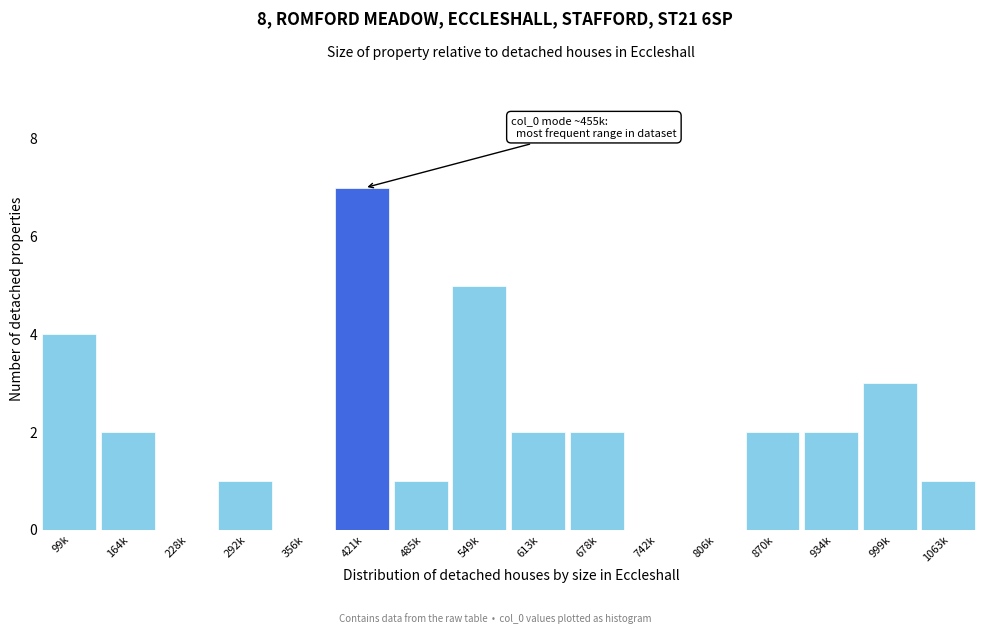

Reading left to right, list all the values displayed in this chart.

99k=4	164k=2	228k=0	292k=1	356k=0	421k=7	485k=1	549k=5	613k=2	678k=2	742k=0	806k=0	870k=2	934k=2	999k=3	1063k=1